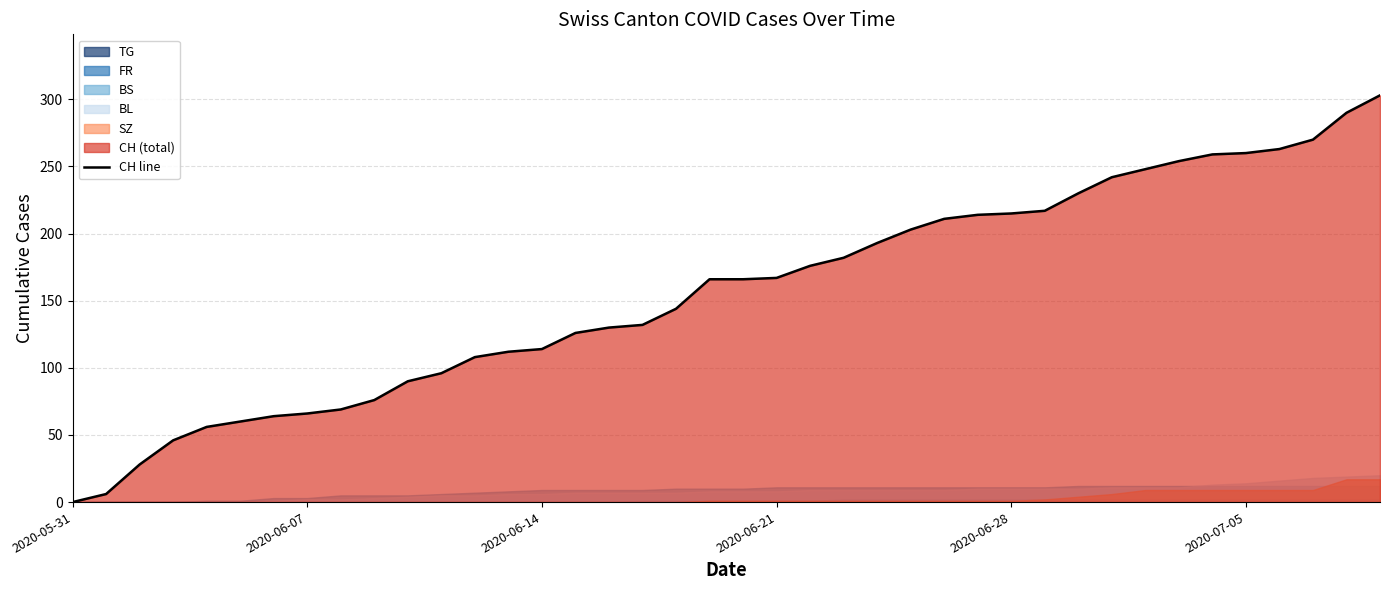

What is the difference between the maximum and minimum values?

303